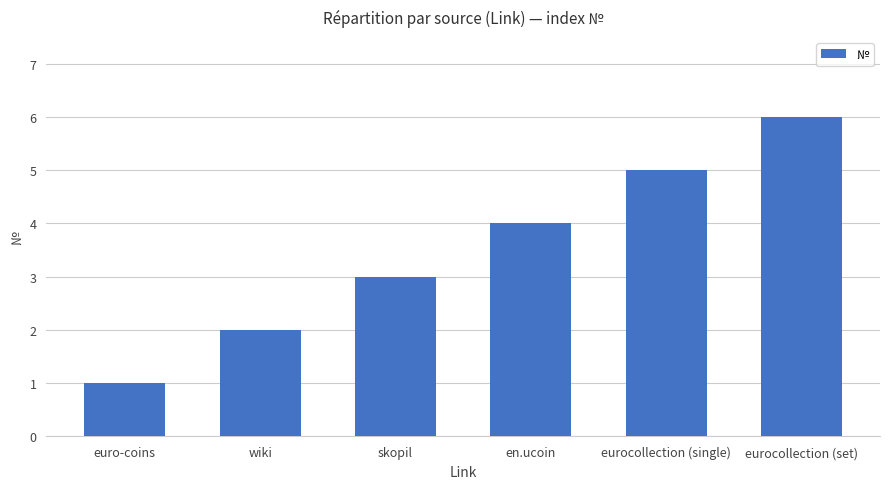

List the labels in order of value, largest first.

eurocollection (set), eurocollection (single), en.ucoin, skopil, wiki, euro-coins